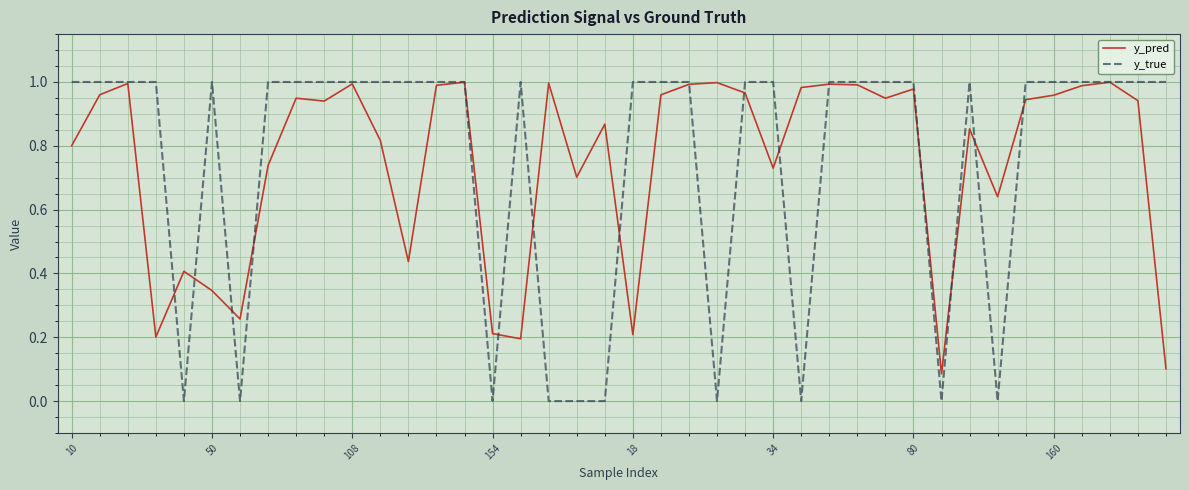

True or false: y_pred and y_true cross at least once.

True